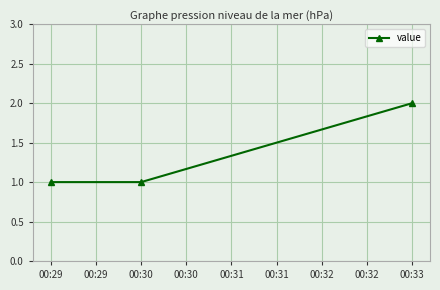

Is this an area chart (filled region under the line)?

No